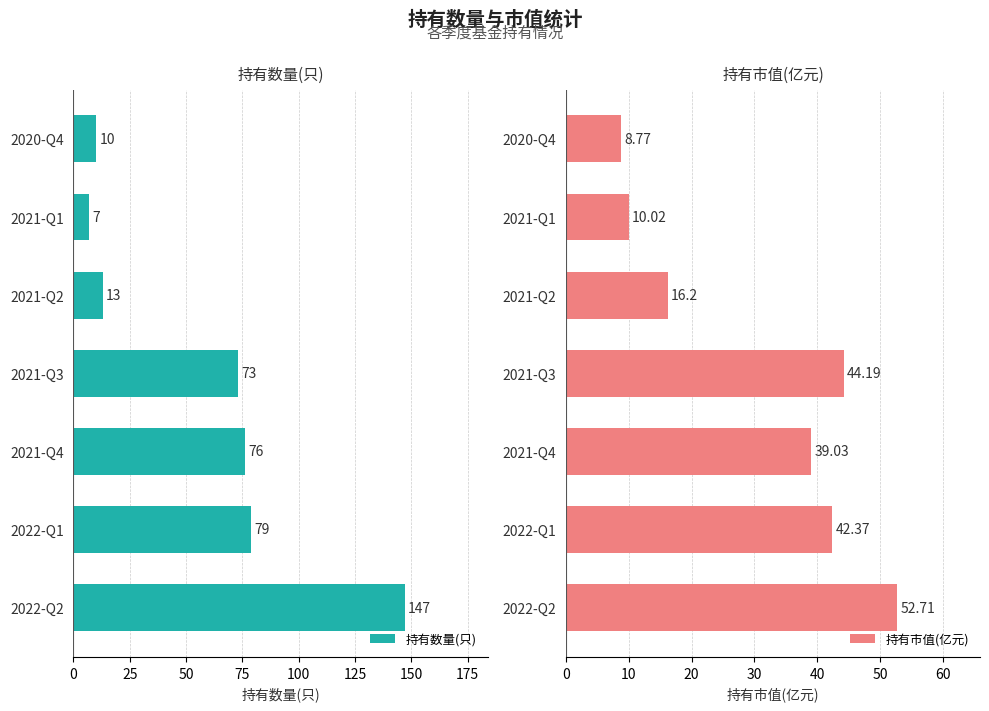

Reading right to left, extract all data points from this chart.

持有数量(只): 10.0	7.0	13.0	73.0	76.0	79.0	147.0
持有市值(亿元): 8.8	10.0	16.2	44.2	39.0	42.4	52.7